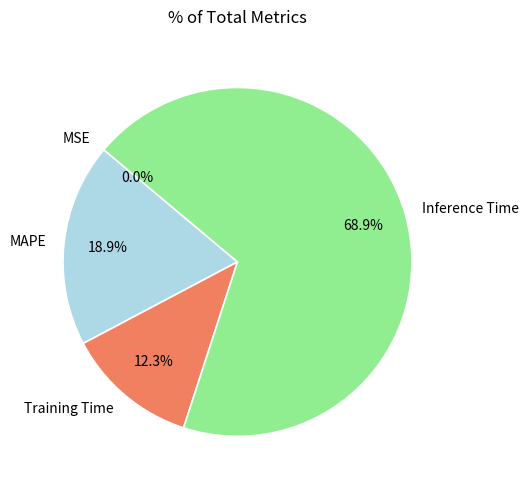

Which slice represents more than half of the pie?

Inference Time